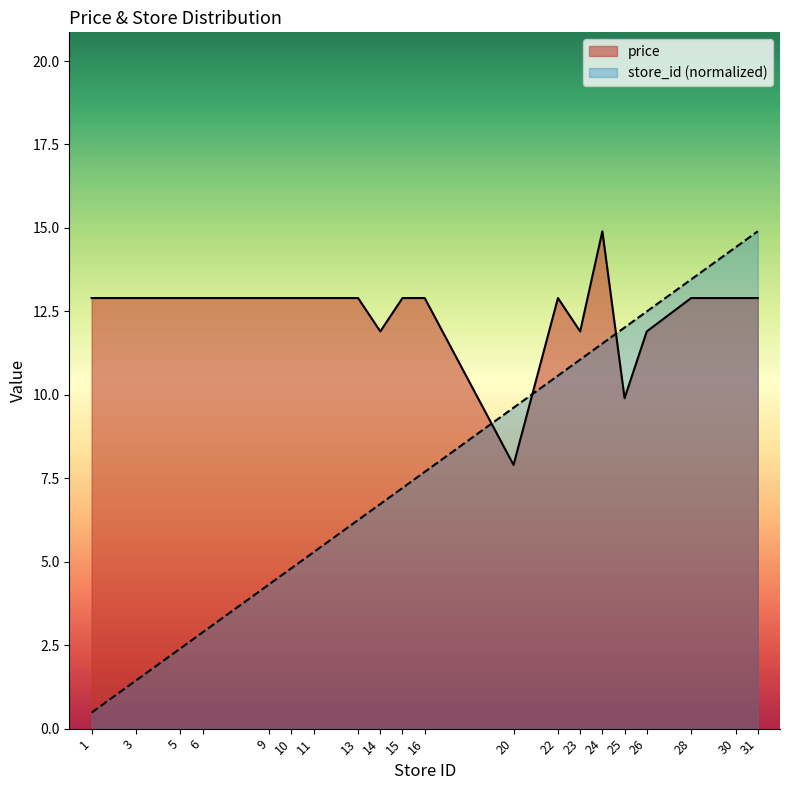

How many times do price and store_id cross each other?

3